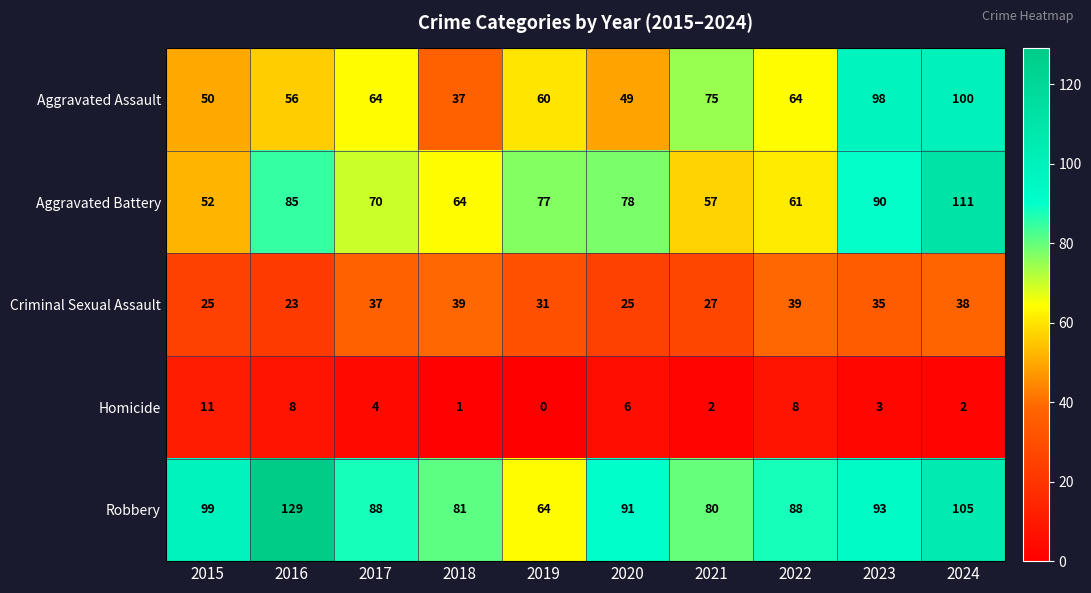

Which series has the largest total across all categories?

Robbery